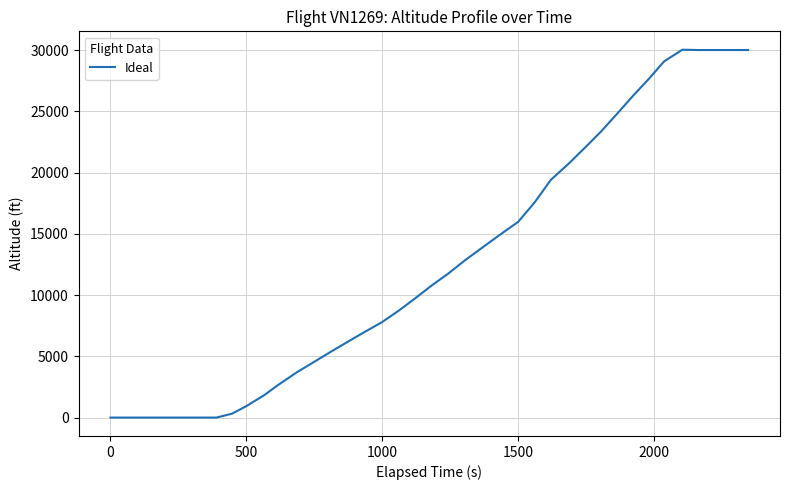

What is the maximum value shown in the chart?

30025